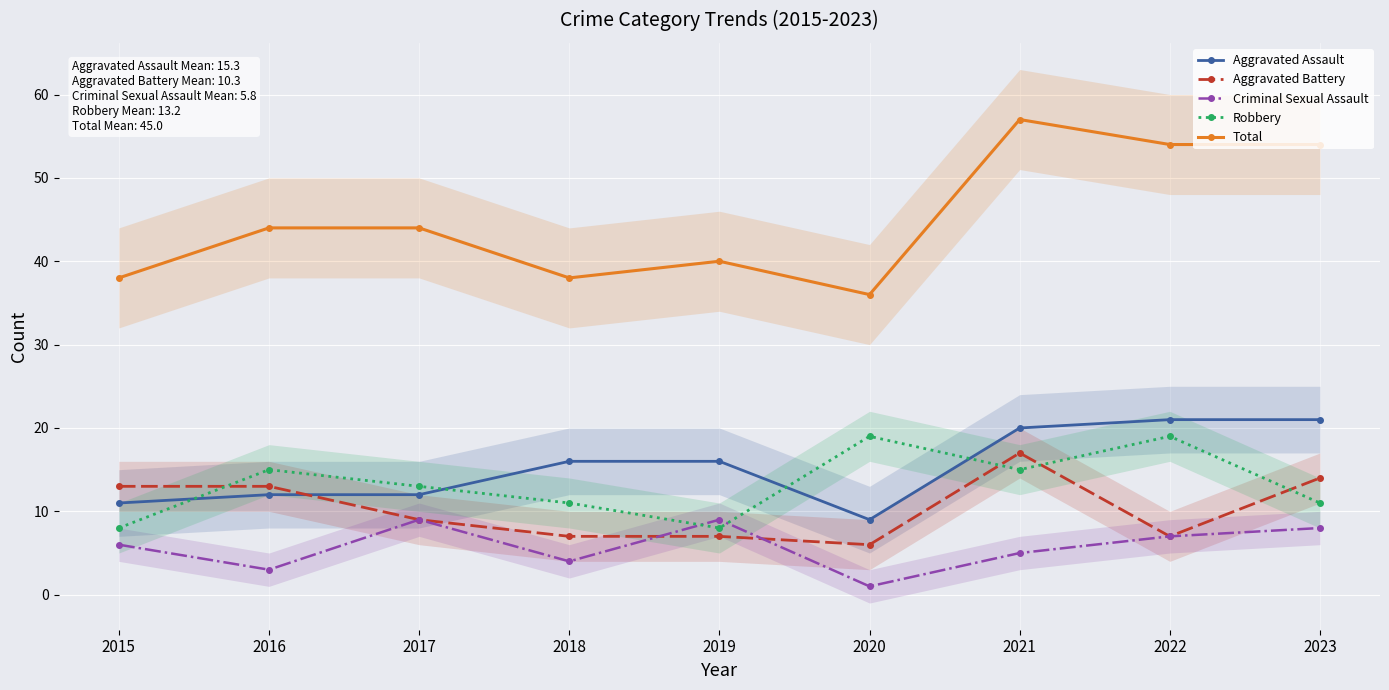

At 2022, list the series in order from smallest to largest.

Aggravated Battery, Criminal Sexual Assault, Robbery, Aggravated Assault, Total